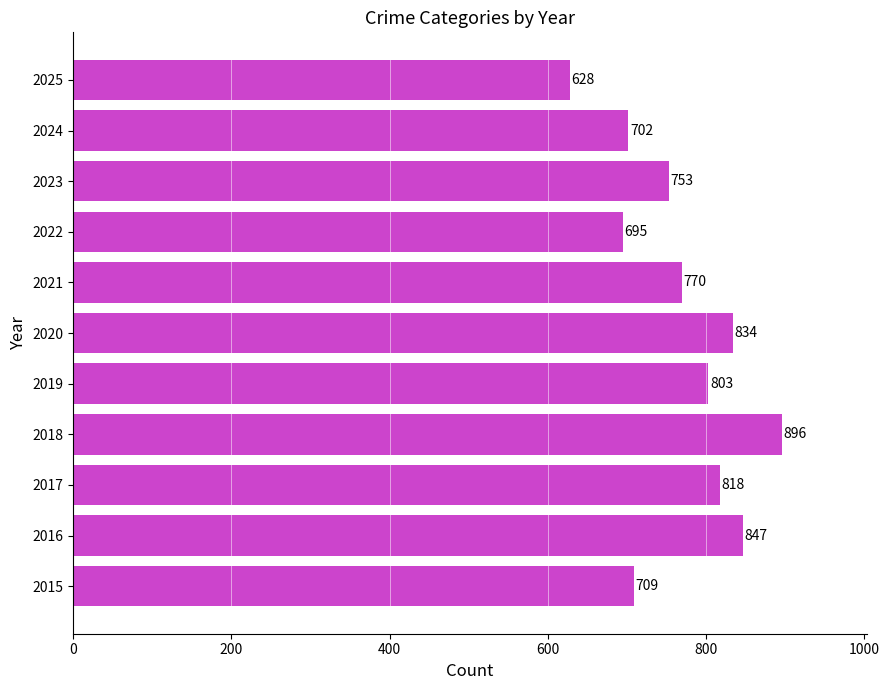

How many bars are there in total?

11